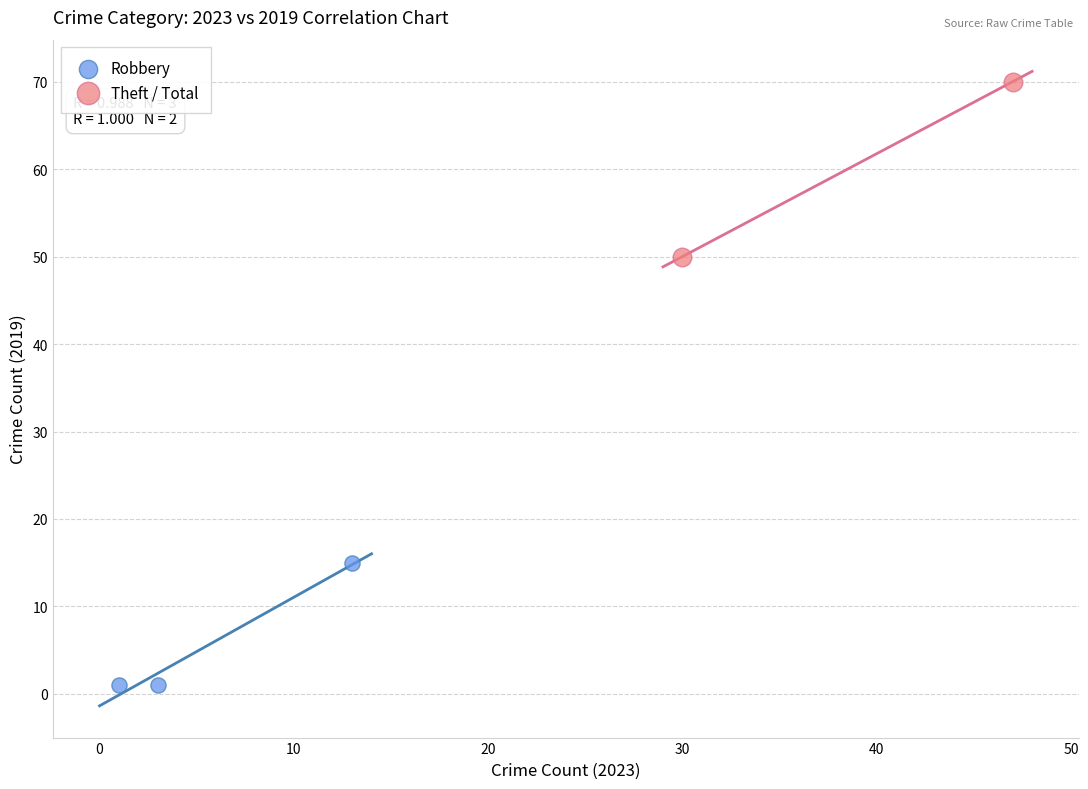

Which series contains the lowest Y value?

Robbery